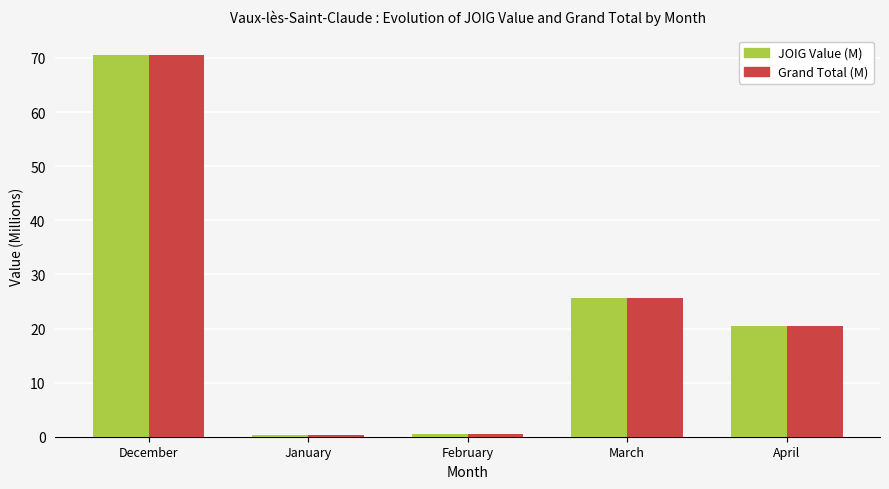

True or false: JOIG Value (M) has a value of 0.3 at January.

True